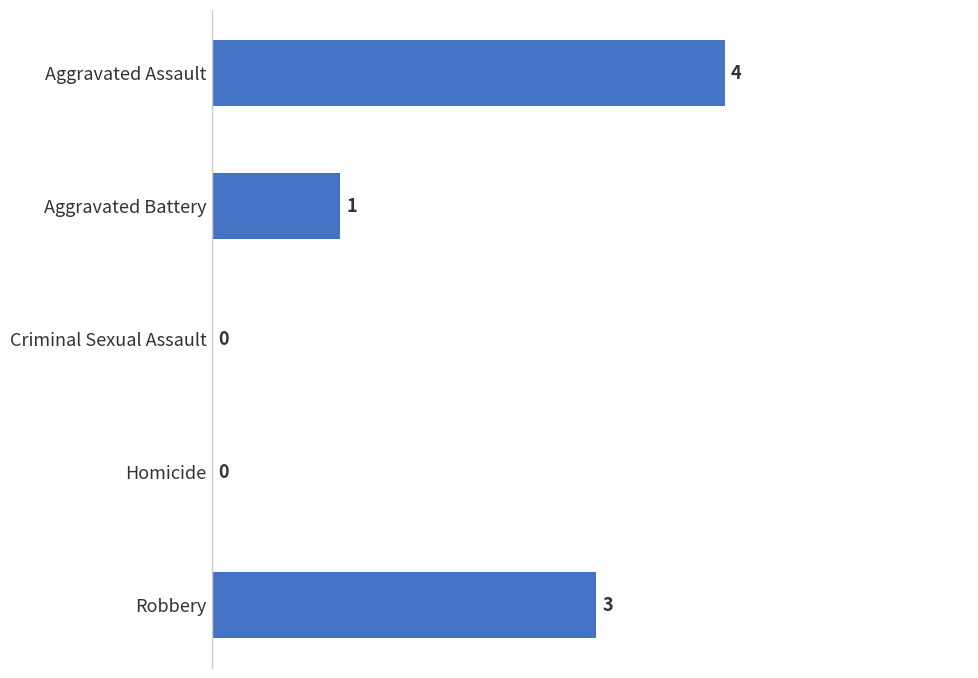

How many values are between 0 and 3?

4